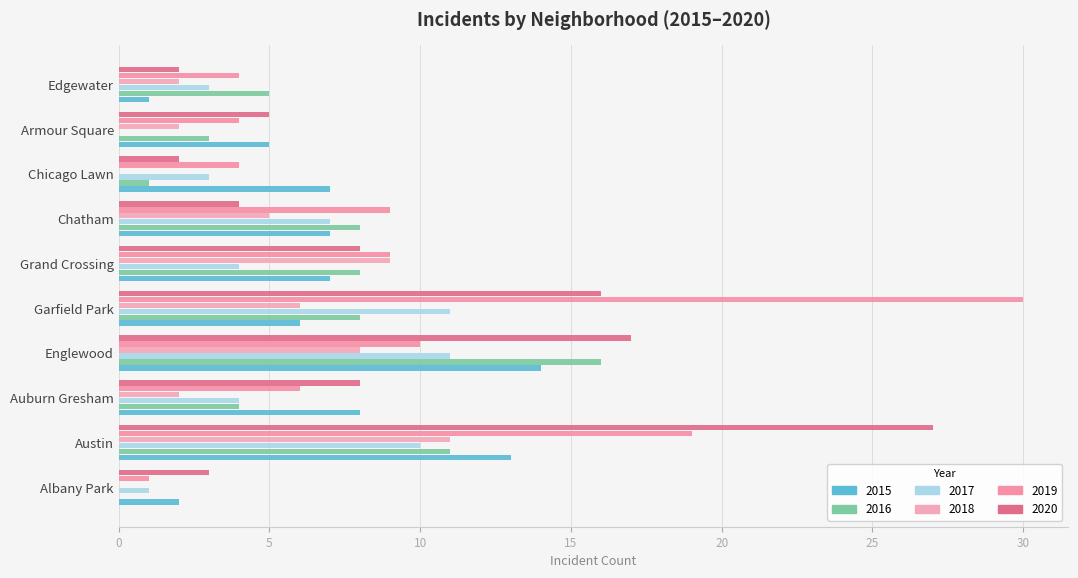

What is the difference between the 2020 values at Chatham and Albany Park?

1